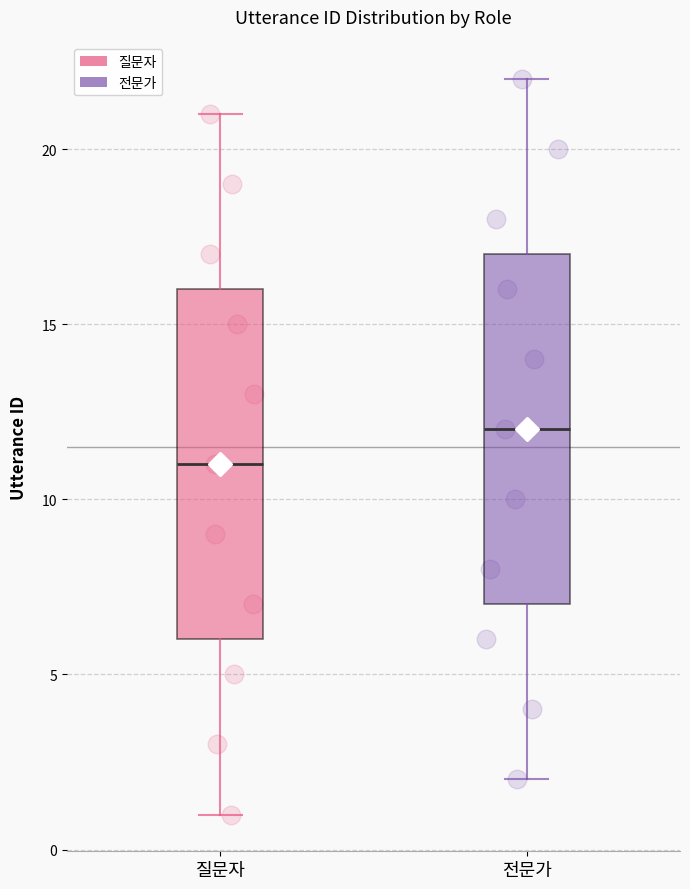

Which box has the lowest median line?

질문자